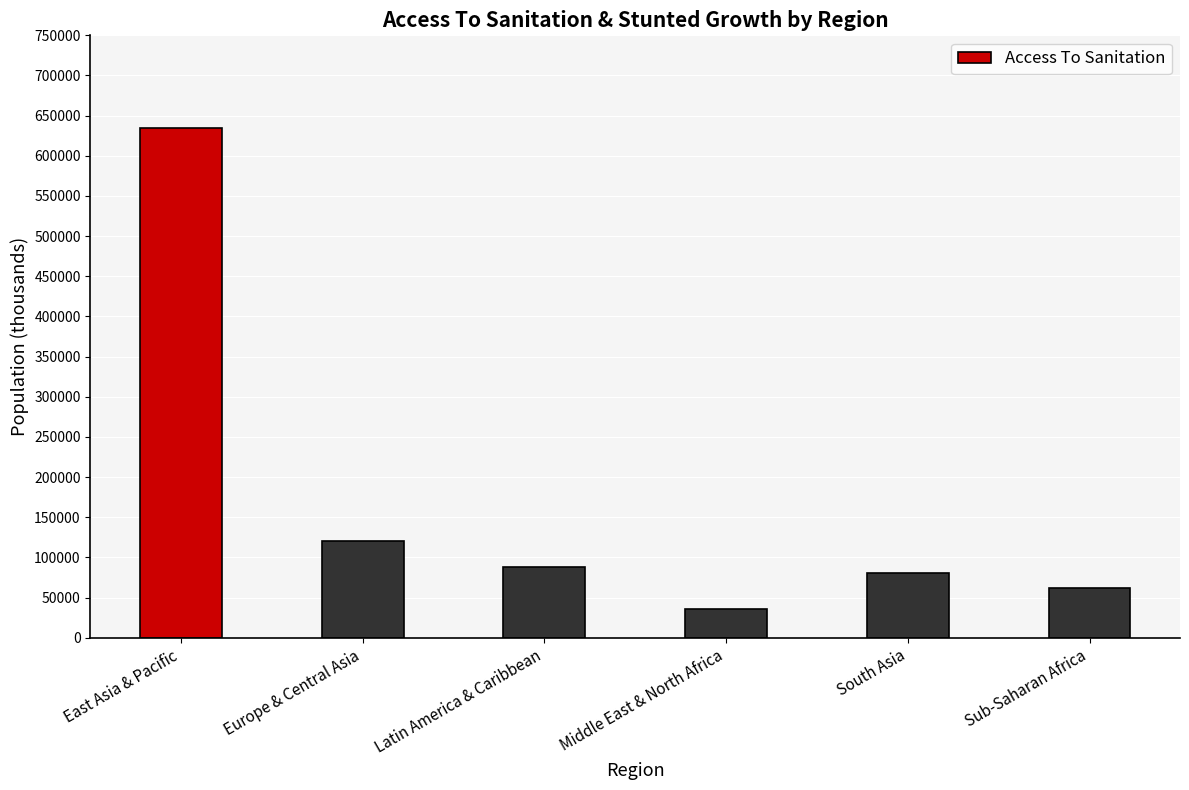

What is the change in value from East Asia & Pacific to Europe & Central Asia?

-514066.5